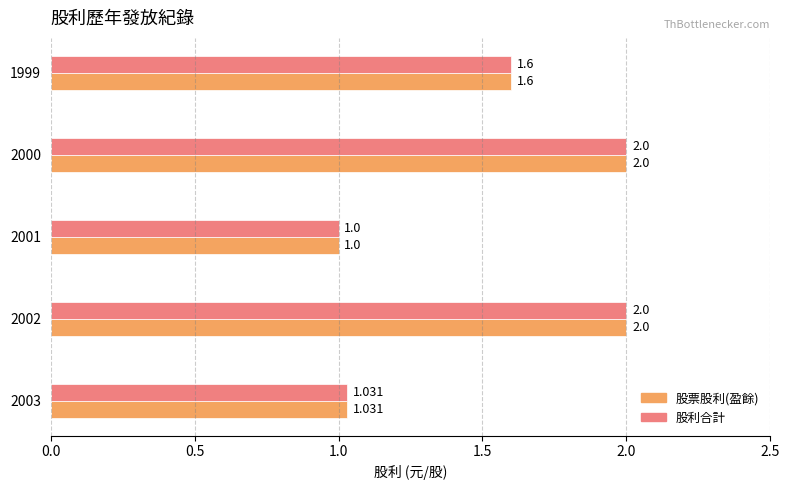

Is the value of 股票股利(盈餘) at 2003 greater than the value of 股利合計 at 2002?

No